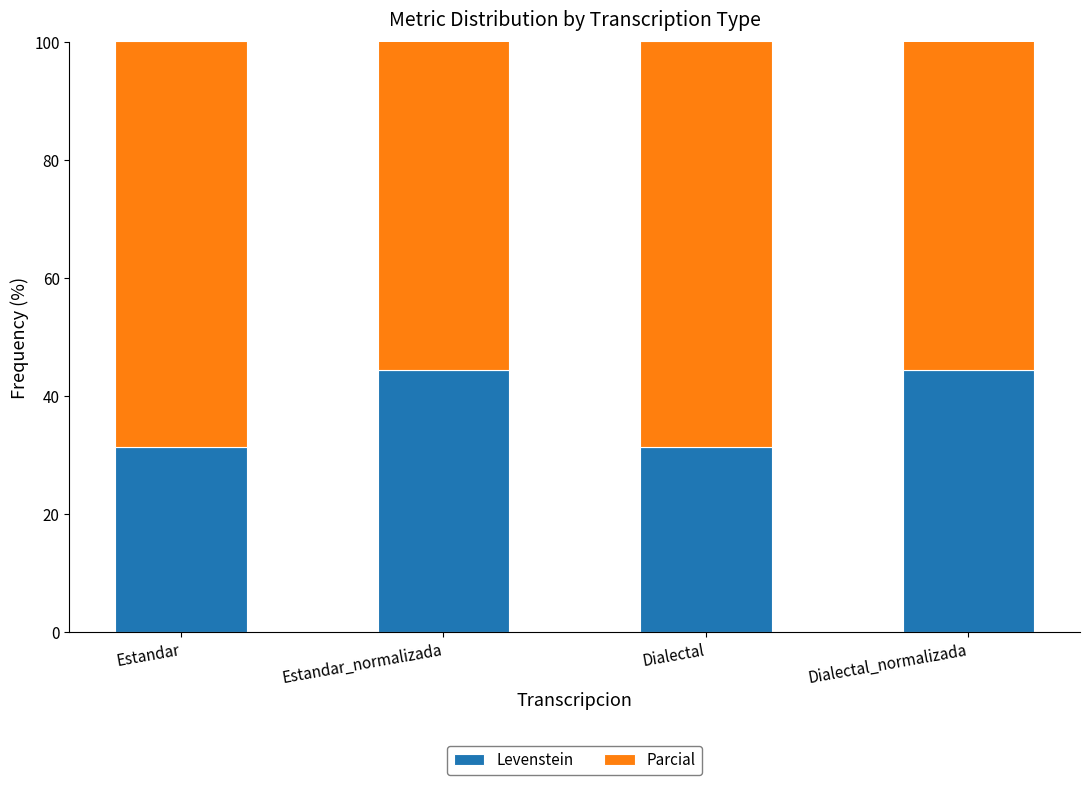

At which category is the sum across all series the highest?

Estandar_normalizada